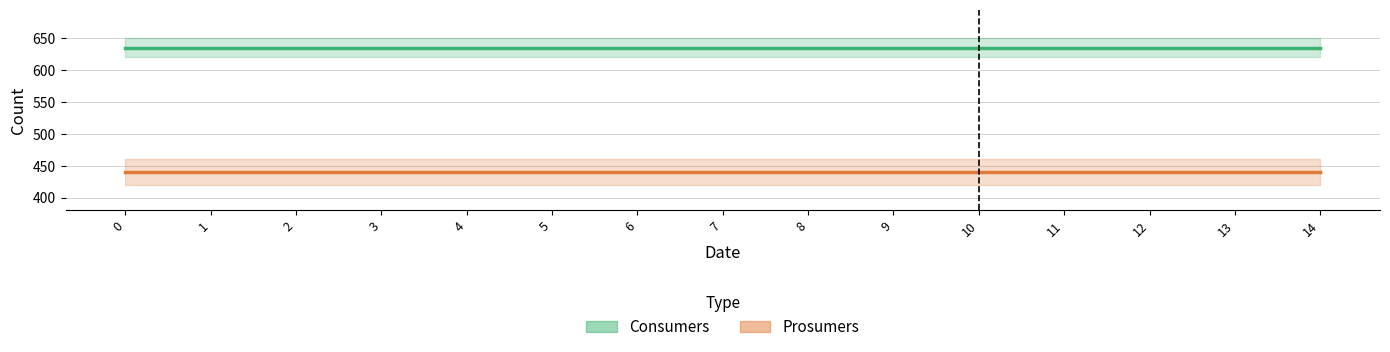

Rank the series at 6 from highest to lowest value.

Consumers, Prosumers